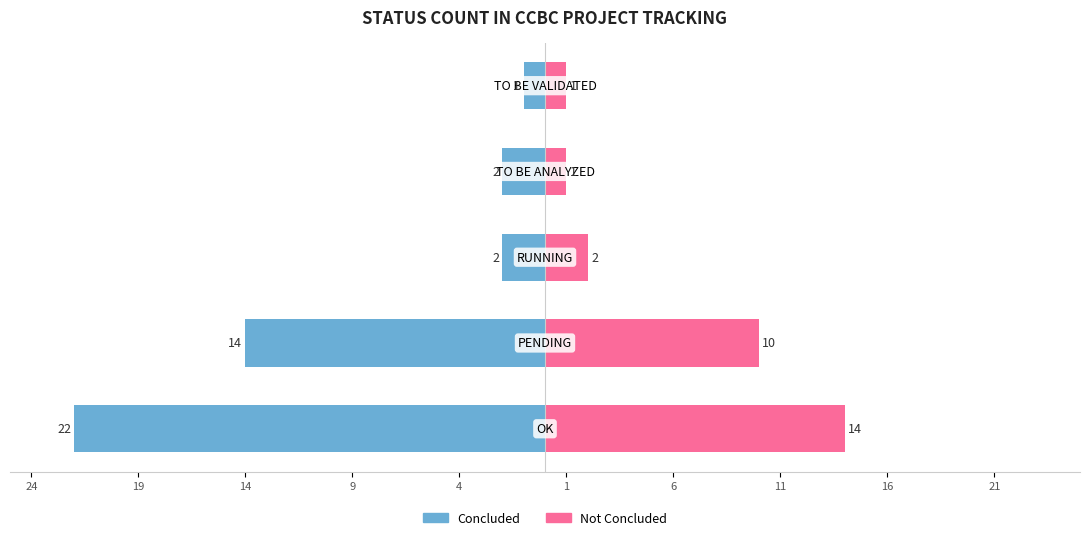

Rank the series at 4 from highest to lowest value.

Not Concluded, Concluded